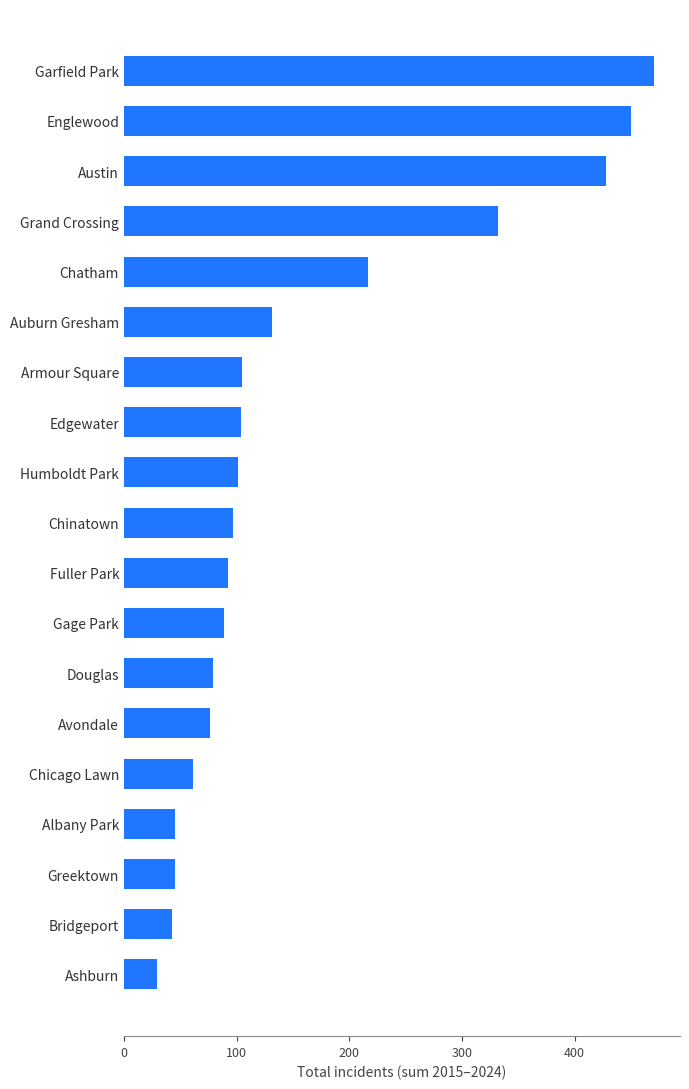

Count the number of categories in the chart.

19